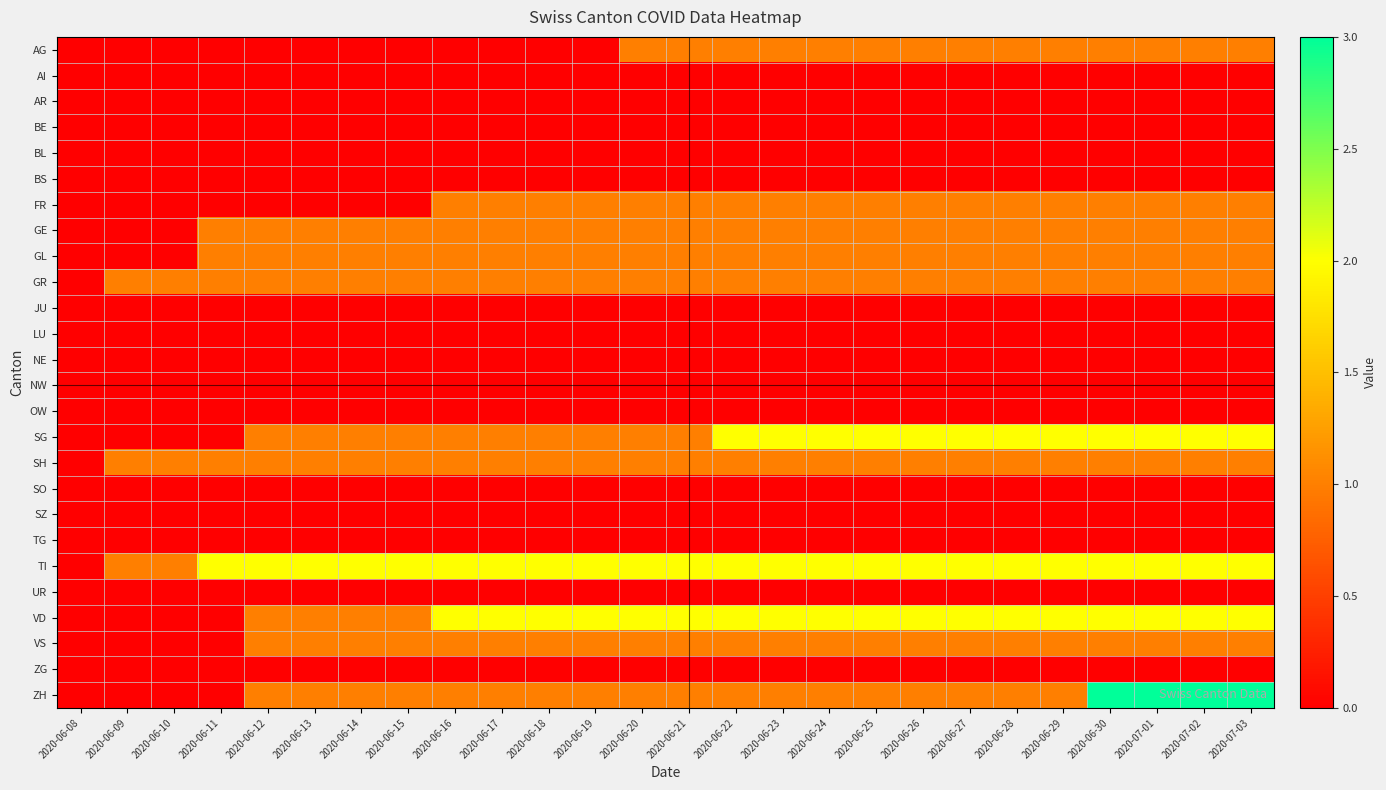

Reading left to right, transcribe all the data shown in this chart.

AG: 2020-06-08=0	2020-06-09=0	2020-06-10=0	2020-06-11=0	2020-06-12=0	2020-06-13=0	2020-06-14=0	2020-06-15=0	2020-06-16=0	2020-06-17=0	2020-06-18=0	2020-06-19=0	2020-06-20=1	2020-06-21=1	2020-06-22=1	2020-06-23=1	2020-06-24=1	2020-06-25=1	2020-06-26=1	2020-06-27=1	2020-06-28=1	2020-06-29=1	2020-06-30=1	2020-07-01=1	2020-07-02=1	2020-07-03=1
AI: 2020-06-08=0	2020-06-09=0	2020-06-10=0	2020-06-11=0	2020-06-12=0	2020-06-13=0	2020-06-14=0	2020-06-15=0	2020-06-16=0	2020-06-17=0	2020-06-18=0	2020-06-19=0	2020-06-20=0	2020-06-21=0	2020-06-22=0	2020-06-23=0	2020-06-24=0	2020-06-25=0	2020-06-26=0	2020-06-27=0	2020-06-28=0	2020-06-29=0	2020-06-30=0	2020-07-01=0	2020-07-02=0	2020-07-03=0
AR: 2020-06-08=0	2020-06-09=0	2020-06-10=0	2020-06-11=0	2020-06-12=0	2020-06-13=0	2020-06-14=0	2020-06-15=0	2020-06-16=0	2020-06-17=0	2020-06-18=0	2020-06-19=0	2020-06-20=0	2020-06-21=0	2020-06-22=0	2020-06-23=0	2020-06-24=0	2020-06-25=0	2020-06-26=0	2020-06-27=0	2020-06-28=0	2020-06-29=0	2020-06-30=0	2020-07-01=0	2020-07-02=0	2020-07-03=0
BE: 2020-06-08=0	2020-06-09=0	2020-06-10=0	2020-06-11=0	2020-06-12=0	2020-06-13=0	2020-06-14=0	2020-06-15=0	2020-06-16=0	2020-06-17=0	2020-06-18=0	2020-06-19=0	2020-06-20=0	2020-06-21=0	2020-06-22=0	2020-06-23=0	2020-06-24=0	2020-06-25=0	2020-06-26=0	2020-06-27=0	2020-06-28=0	2020-06-29=0	2020-06-30=0	2020-07-01=0	2020-07-02=0	2020-07-03=0
BL: 2020-06-08=0	2020-06-09=0	2020-06-10=0	2020-06-11=0	2020-06-12=0	2020-06-13=0	2020-06-14=0	2020-06-15=0	2020-06-16=0	2020-06-17=0	2020-06-18=0	2020-06-19=0	2020-06-20=0	2020-06-21=0	2020-06-22=0	2020-06-23=0	2020-06-24=0	2020-06-25=0	2020-06-26=0	2020-06-27=0	2020-06-28=0	2020-06-29=0	2020-06-30=0	2020-07-01=0	2020-07-02=0	2020-07-03=0
BS: 2020-06-08=0	2020-06-09=0	2020-06-10=0	2020-06-11=0	2020-06-12=0	2020-06-13=0	2020-06-14=0	2020-06-15=0	2020-06-16=0	2020-06-17=0	2020-06-18=0	2020-06-19=0	2020-06-20=0	2020-06-21=0	2020-06-22=0	2020-06-23=0	2020-06-24=0	2020-06-25=0	2020-06-26=0	2020-06-27=0	2020-06-28=0	2020-06-29=0	2020-06-30=0	2020-07-01=0	2020-07-02=0	2020-07-03=0
FR: 2020-06-08=0	2020-06-09=0	2020-06-10=0	2020-06-11=0	2020-06-12=0	2020-06-13=0	2020-06-14=0	2020-06-15=0	2020-06-16=1	2020-06-17=1	2020-06-18=1	2020-06-19=1	2020-06-20=1	2020-06-21=1	2020-06-22=1	2020-06-23=1	2020-06-24=1	2020-06-25=1	2020-06-26=1	2020-06-27=1	2020-06-28=1	2020-06-29=1	2020-06-30=1	2020-07-01=1	2020-07-02=1	2020-07-03=1
GE: 2020-06-08=0	2020-06-09=0	2020-06-10=0	2020-06-11=1	2020-06-12=1	2020-06-13=1	2020-06-14=1	2020-06-15=1	2020-06-16=1	2020-06-17=1	2020-06-18=1	2020-06-19=1	2020-06-20=1	2020-06-21=1	2020-06-22=1	2020-06-23=1	2020-06-24=1	2020-06-25=1	2020-06-26=1	2020-06-27=1	2020-06-28=1	2020-06-29=1	2020-06-30=1	2020-07-01=1	2020-07-02=1	2020-07-03=1
GL: 2020-06-08=0	2020-06-09=0	2020-06-10=0	2020-06-11=1	2020-06-12=1	2020-06-13=1	2020-06-14=1	2020-06-15=1	2020-06-16=1	2020-06-17=1	2020-06-18=1	2020-06-19=1	2020-06-20=1	2020-06-21=1	2020-06-22=1	2020-06-23=1	2020-06-24=1	2020-06-25=1	2020-06-26=1	2020-06-27=1	2020-06-28=1	2020-06-29=1	2020-06-30=1	2020-07-01=1	2020-07-02=1	2020-07-03=1
GR: 2020-06-08=0	2020-06-09=1	2020-06-10=1	2020-06-11=1	2020-06-12=1	2020-06-13=1	2020-06-14=1	2020-06-15=1	2020-06-16=1	2020-06-17=1	2020-06-18=1	2020-06-19=1	2020-06-20=1	2020-06-21=1	2020-06-22=1	2020-06-23=1	2020-06-24=1	2020-06-25=1	2020-06-26=1	2020-06-27=1	2020-06-28=1	2020-06-29=1	2020-06-30=1	2020-07-01=1	2020-07-02=1	2020-07-03=1
JU: 2020-06-08=0	2020-06-09=0	2020-06-10=0	2020-06-11=0	2020-06-12=0	2020-06-13=0	2020-06-14=0	2020-06-15=0	2020-06-16=0	2020-06-17=0	2020-06-18=0	2020-06-19=0	2020-06-20=0	2020-06-21=0	2020-06-22=0	2020-06-23=0	2020-06-24=0	2020-06-25=0	2020-06-26=0	2020-06-27=0	2020-06-28=0	2020-06-29=0	2020-06-30=0	2020-07-01=0	2020-07-02=0	2020-07-03=0
LU: 2020-06-08=0	2020-06-09=0	2020-06-10=0	2020-06-11=0	2020-06-12=0	2020-06-13=0	2020-06-14=0	2020-06-15=0	2020-06-16=0	2020-06-17=0	2020-06-18=0	2020-06-19=0	2020-06-20=0	2020-06-21=0	2020-06-22=0	2020-06-23=0	2020-06-24=0	2020-06-25=0	2020-06-26=0	2020-06-27=0	2020-06-28=0	2020-06-29=0	2020-06-30=0	2020-07-01=0	2020-07-02=0	2020-07-03=0
NE: 2020-06-08=0	2020-06-09=0	2020-06-10=0	2020-06-11=0	2020-06-12=0	2020-06-13=0	2020-06-14=0	2020-06-15=0	2020-06-16=0	2020-06-17=0	2020-06-18=0	2020-06-19=0	2020-06-20=0	2020-06-21=0	2020-06-22=0	2020-06-23=0	2020-06-24=0	2020-06-25=0	2020-06-26=0	2020-06-27=0	2020-06-28=0	2020-06-29=0	2020-06-30=0	2020-07-01=0	2020-07-02=0	2020-07-03=0
NW: 2020-06-08=0	2020-06-09=0	2020-06-10=0	2020-06-11=0	2020-06-12=0	2020-06-13=0	2020-06-14=0	2020-06-15=0	2020-06-16=0	2020-06-17=0	2020-06-18=0	2020-06-19=0	2020-06-20=0	2020-06-21=0	2020-06-22=0	2020-06-23=0	2020-06-24=0	2020-06-25=0	2020-06-26=0	2020-06-27=0	2020-06-28=0	2020-06-29=0	2020-06-30=0	2020-07-01=0	2020-07-02=0	2020-07-03=0
OW: 2020-06-08=0	2020-06-09=0	2020-06-10=0	2020-06-11=0	2020-06-12=0	2020-06-13=0	2020-06-14=0	2020-06-15=0	2020-06-16=0	2020-06-17=0	2020-06-18=0	2020-06-19=0	2020-06-20=0	2020-06-21=0	2020-06-22=0	2020-06-23=0	2020-06-24=0	2020-06-25=0	2020-06-26=0	2020-06-27=0	2020-06-28=0	2020-06-29=0	2020-06-30=0	2020-07-01=0	2020-07-02=0	2020-07-03=0
SG: 2020-06-08=0	2020-06-09=0	2020-06-10=0	2020-06-11=0	2020-06-12=1	2020-06-13=1	2020-06-14=1	2020-06-15=1	2020-06-16=1	2020-06-17=1	2020-06-18=1	2020-06-19=1	2020-06-20=1	2020-06-21=1	2020-06-22=2	2020-06-23=2	2020-06-24=2	2020-06-25=2	2020-06-26=2	2020-06-27=2	2020-06-28=2	2020-06-29=2	2020-06-30=2	2020-07-01=2	2020-07-02=2	2020-07-03=2
SH: 2020-06-08=0	2020-06-09=1	2020-06-10=1	2020-06-11=1	2020-06-12=1	2020-06-13=1	2020-06-14=1	2020-06-15=1	2020-06-16=1	2020-06-17=1	2020-06-18=1	2020-06-19=1	2020-06-20=1	2020-06-21=1	2020-06-22=1	2020-06-23=1	2020-06-24=1	2020-06-25=1	2020-06-26=1	2020-06-27=1	2020-06-28=1	2020-06-29=1	2020-06-30=1	2020-07-01=1	2020-07-02=1	2020-07-03=1
SO: 2020-06-08=0	2020-06-09=0	2020-06-10=0	2020-06-11=0	2020-06-12=0	2020-06-13=0	2020-06-14=0	2020-06-15=0	2020-06-16=0	2020-06-17=0	2020-06-18=0	2020-06-19=0	2020-06-20=0	2020-06-21=0	2020-06-22=0	2020-06-23=0	2020-06-24=0	2020-06-25=0	2020-06-26=0	2020-06-27=0	2020-06-28=0	2020-06-29=0	2020-06-30=0	2020-07-01=0	2020-07-02=0	2020-07-03=0
SZ: 2020-06-08=0	2020-06-09=0	2020-06-10=0	2020-06-11=0	2020-06-12=0	2020-06-13=0	2020-06-14=0	2020-06-15=0	2020-06-16=0	2020-06-17=0	2020-06-18=0	2020-06-19=0	2020-06-20=0	2020-06-21=0	2020-06-22=0	2020-06-23=0	2020-06-24=0	2020-06-25=0	2020-06-26=0	2020-06-27=0	2020-06-28=0	2020-06-29=0	2020-06-30=0	2020-07-01=0	2020-07-02=0	2020-07-03=0
TG: 2020-06-08=0	2020-06-09=0	2020-06-10=0	2020-06-11=0	2020-06-12=0	2020-06-13=0	2020-06-14=0	2020-06-15=0	2020-06-16=0	2020-06-17=0	2020-06-18=0	2020-06-19=0	2020-06-20=0	2020-06-21=0	2020-06-22=0	2020-06-23=0	2020-06-24=0	2020-06-25=0	2020-06-26=0	2020-06-27=0	2020-06-28=0	2020-06-29=0	2020-06-30=0	2020-07-01=0	2020-07-02=0	2020-07-03=0
TI: 2020-06-08=0	2020-06-09=1	2020-06-10=1	2020-06-11=2	2020-06-12=2	2020-06-13=2	2020-06-14=2	2020-06-15=2	2020-06-16=2	2020-06-17=2	2020-06-18=2	2020-06-19=2	2020-06-20=2	2020-06-21=2	2020-06-22=2	2020-06-23=2	2020-06-24=2	2020-06-25=2	2020-06-26=2	2020-06-27=2	2020-06-28=2	2020-06-29=2	2020-06-30=2	2020-07-01=2	2020-07-02=2	2020-07-03=2
UR: 2020-06-08=0	2020-06-09=0	2020-06-10=0	2020-06-11=0	2020-06-12=0	2020-06-13=0	2020-06-14=0	2020-06-15=0	2020-06-16=0	2020-06-17=0	2020-06-18=0	2020-06-19=0	2020-06-20=0	2020-06-21=0	2020-06-22=0	2020-06-23=0	2020-06-24=0	2020-06-25=0	2020-06-26=0	2020-06-27=0	2020-06-28=0	2020-06-29=0	2020-06-30=0	2020-07-01=0	2020-07-02=0	2020-07-03=0
VD: 2020-06-08=0	2020-06-09=0	2020-06-10=0	2020-06-11=0	2020-06-12=1	2020-06-13=1	2020-06-14=1	2020-06-15=1	2020-06-16=2	2020-06-17=2	2020-06-18=2	2020-06-19=2	2020-06-20=2	2020-06-21=2	2020-06-22=2	2020-06-23=2	2020-06-24=2	2020-06-25=2	2020-06-26=2	2020-06-27=2	2020-06-28=2	2020-06-29=2	2020-06-30=2	2020-07-01=2	2020-07-02=2	2020-07-03=2
VS: 2020-06-08=0	2020-06-09=0	2020-06-10=0	2020-06-11=0	2020-06-12=1	2020-06-13=1	2020-06-14=1	2020-06-15=1	2020-06-16=1	2020-06-17=1	2020-06-18=1	2020-06-19=1	2020-06-20=1	2020-06-21=1	2020-06-22=1	2020-06-23=1	2020-06-24=1	2020-06-25=1	2020-06-26=1	2020-06-27=1	2020-06-28=1	2020-06-29=1	2020-06-30=1	2020-07-01=1	2020-07-02=1	2020-07-03=1
ZG: 2020-06-08=0	2020-06-09=0	2020-06-10=0	2020-06-11=0	2020-06-12=0	2020-06-13=0	2020-06-14=0	2020-06-15=0	2020-06-16=0	2020-06-17=0	2020-06-18=0	2020-06-19=0	2020-06-20=0	2020-06-21=0	2020-06-22=0	2020-06-23=0	2020-06-24=0	2020-06-25=0	2020-06-26=0	2020-06-27=0	2020-06-28=0	2020-06-29=0	2020-06-30=0	2020-07-01=0	2020-07-02=0	2020-07-03=0
ZH: 2020-06-08=0	2020-06-09=0	2020-06-10=0	2020-06-11=0	2020-06-12=1	2020-06-13=1	2020-06-14=1	2020-06-15=1	2020-06-16=1	2020-06-17=1	2020-06-18=1	2020-06-19=1	2020-06-20=1	2020-06-21=1	2020-06-22=1	2020-06-23=1	2020-06-24=1	2020-06-25=1	2020-06-26=1	2020-06-27=1	2020-06-28=1	2020-06-29=1	2020-06-30=3	2020-07-01=3	2020-07-02=3	2020-07-03=3